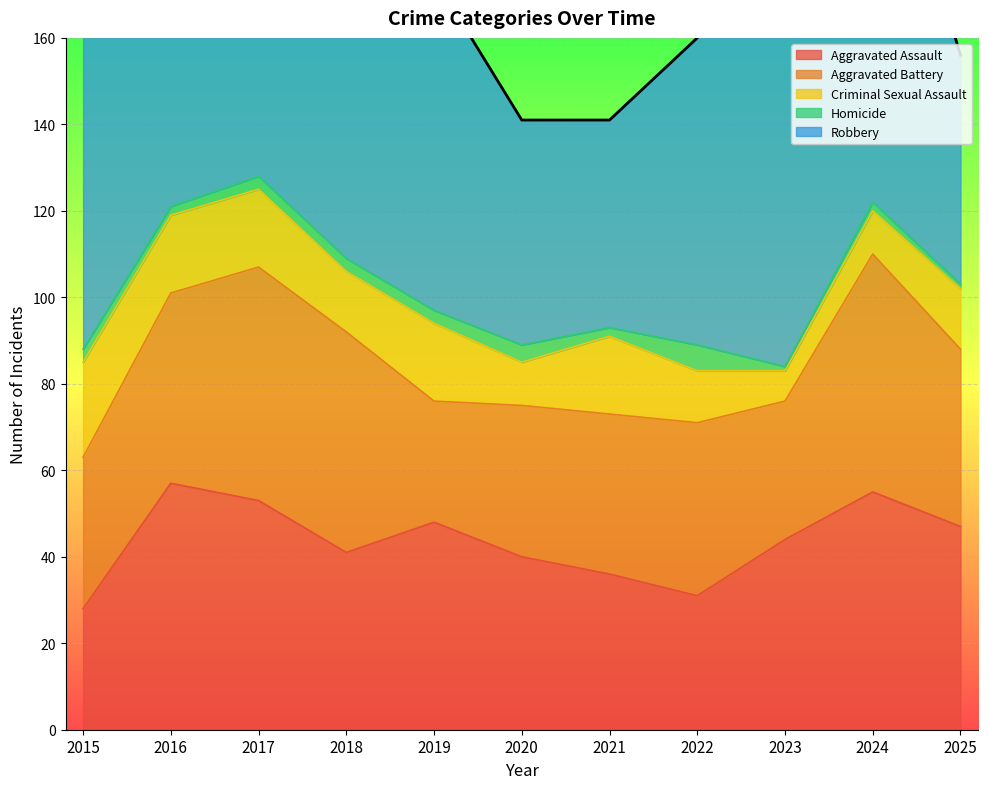

Reading left to right, what are all the values shown in this chart?

Aggravated Assault: 28	57	53	41	48	40	36	31	44	55	47
Aggravated Battery: 35	44	54	51	28	35	37	40	32	55	41
Criminal Sexual Assault: 22	18	18	14	18	10	18	12	7	10	14
Homicide: 3	2	3	3	3	4	2	6	1	2	1
Robbery: 83	92	130	75	77	52	48	71	127	102	53